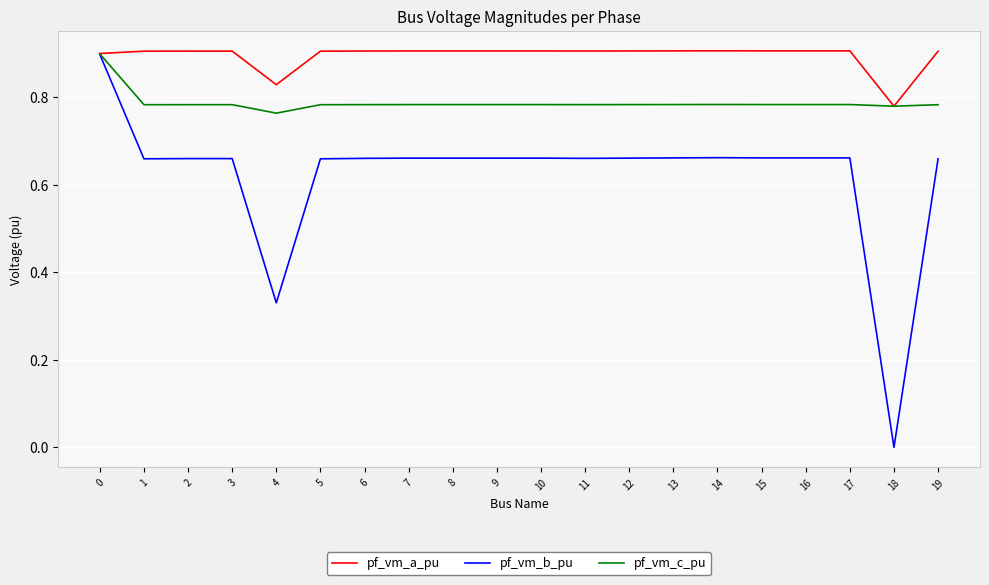

Which series has the largest total across all categories?

pf_vm_a_pu